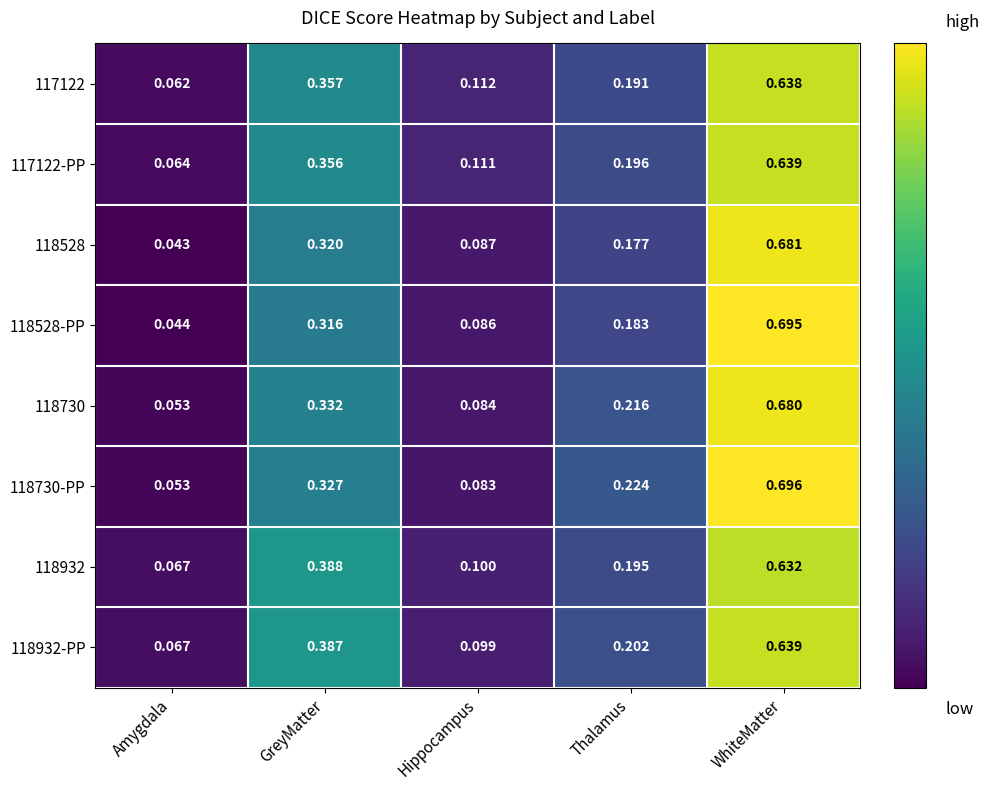

Rank the categories by 118528 value from highest to lowest.

WhiteMatter, GreyMatter, Thalamus, Hippocampus, Amygdala